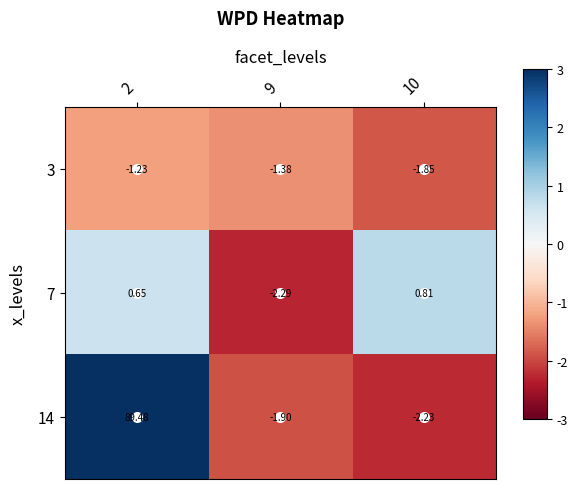

List the series in order of their peak value, highest first.

14, 7, 3